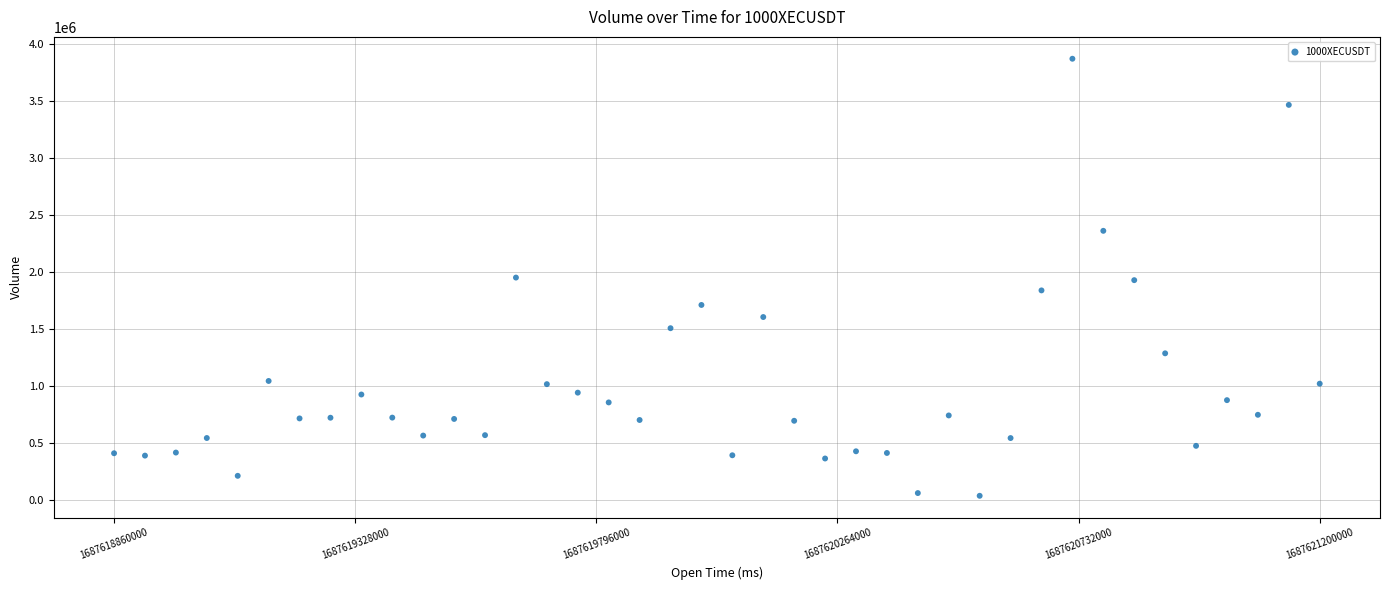

What is the range of Y values (max minus min)?

3831615